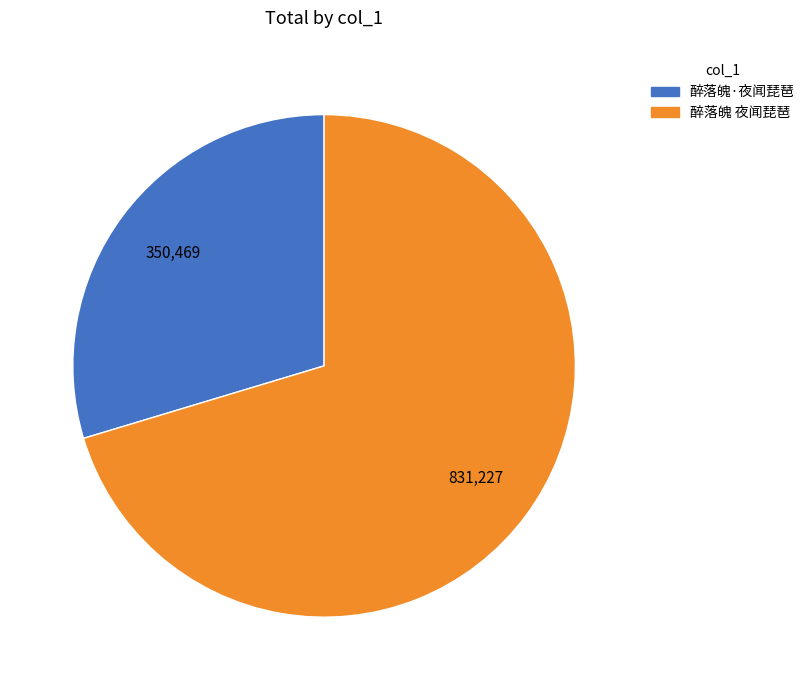

Is the sum of 醉落魄·夜闻琵琶 and 醉落魄 夜闻琵琶 greater than half?

Yes